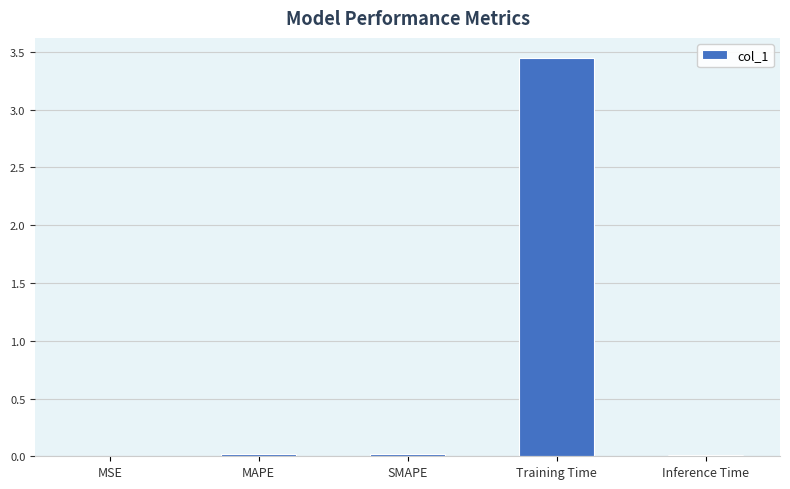

Is it true that the value at Training Time is 6.0?

False